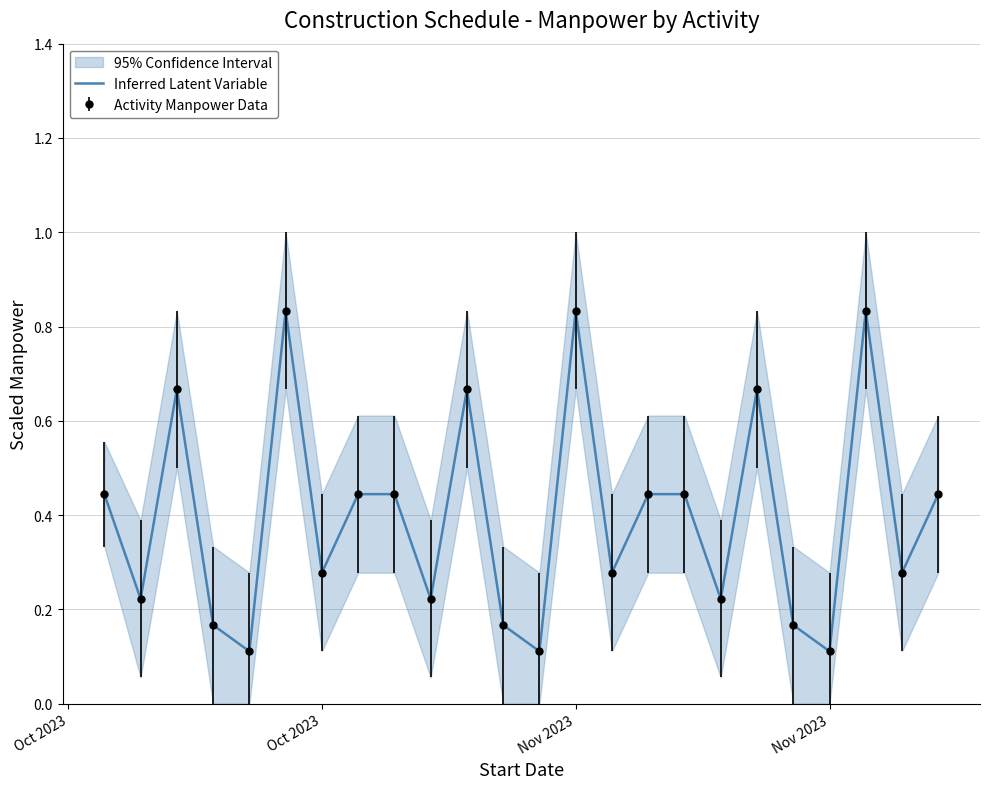

What is the maximum value shown in the chart?

0.8